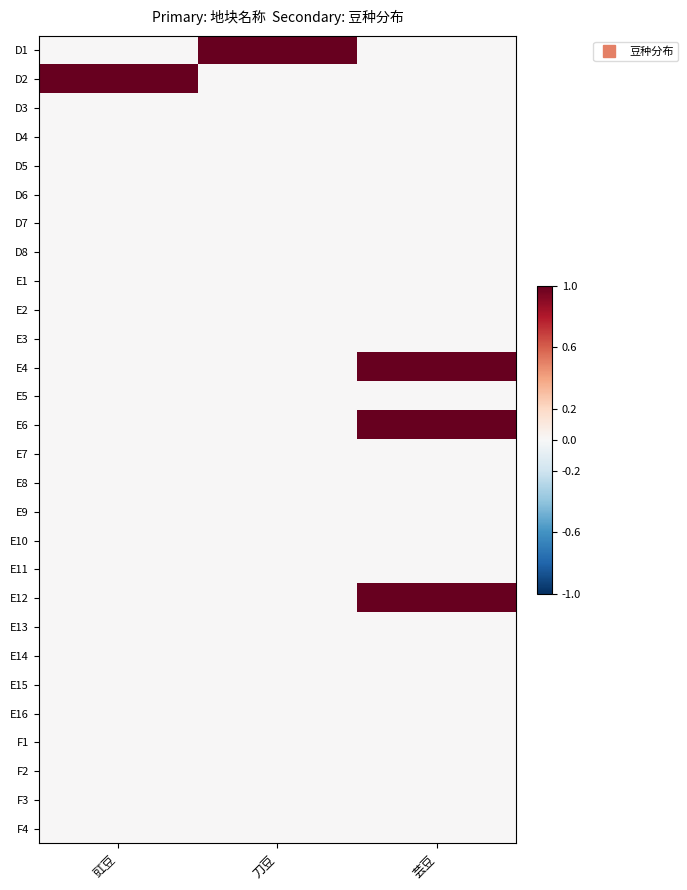

Reading left to right, extract all data points from this chart.

D1: 豇豆=0	刀豆=1	芸豆=0
D2: 豇豆=1	刀豆=0	芸豆=0
D3: 豇豆=0	刀豆=0	芸豆=0
D4: 豇豆=0	刀豆=0	芸豆=0
D5: 豇豆=0	刀豆=0	芸豆=0
D6: 豇豆=0	刀豆=0	芸豆=0
D7: 豇豆=0	刀豆=0	芸豆=0
D8: 豇豆=0	刀豆=0	芸豆=0
E1: 豇豆=0	刀豆=0	芸豆=0
E2: 豇豆=0	刀豆=0	芸豆=0
E3: 豇豆=0	刀豆=0	芸豆=0
E4: 豇豆=0	刀豆=0	芸豆=1
E5: 豇豆=0	刀豆=0	芸豆=0
E6: 豇豆=0	刀豆=0	芸豆=1
E7: 豇豆=0	刀豆=0	芸豆=0
E8: 豇豆=0	刀豆=0	芸豆=0
E9: 豇豆=0	刀豆=0	芸豆=0
E10: 豇豆=0	刀豆=0	芸豆=0
E11: 豇豆=0	刀豆=0	芸豆=0
E12: 豇豆=0	刀豆=0	芸豆=1
E13: 豇豆=0	刀豆=0	芸豆=0
E14: 豇豆=0	刀豆=0	芸豆=0
E15: 豇豆=0	刀豆=0	芸豆=0
E16: 豇豆=0	刀豆=0	芸豆=0
F1: 豇豆=0	刀豆=0	芸豆=0
F2: 豇豆=0	刀豆=0	芸豆=0
F3: 豇豆=0	刀豆=0	芸豆=0
F4: 豇豆=0	刀豆=0	芸豆=0